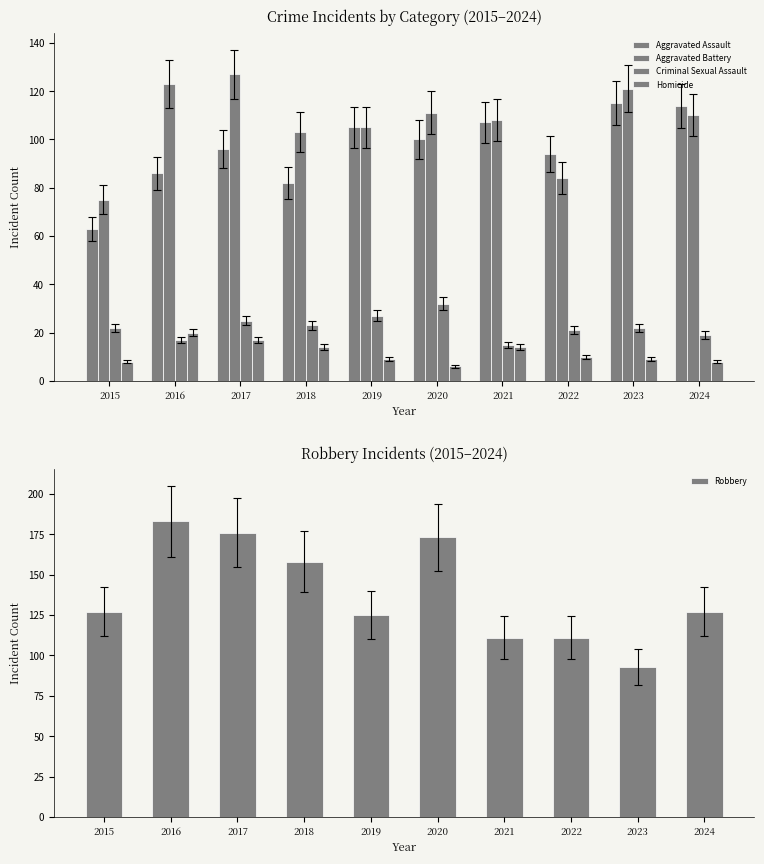

What is the spread (max minus min) of values at 2016?

166